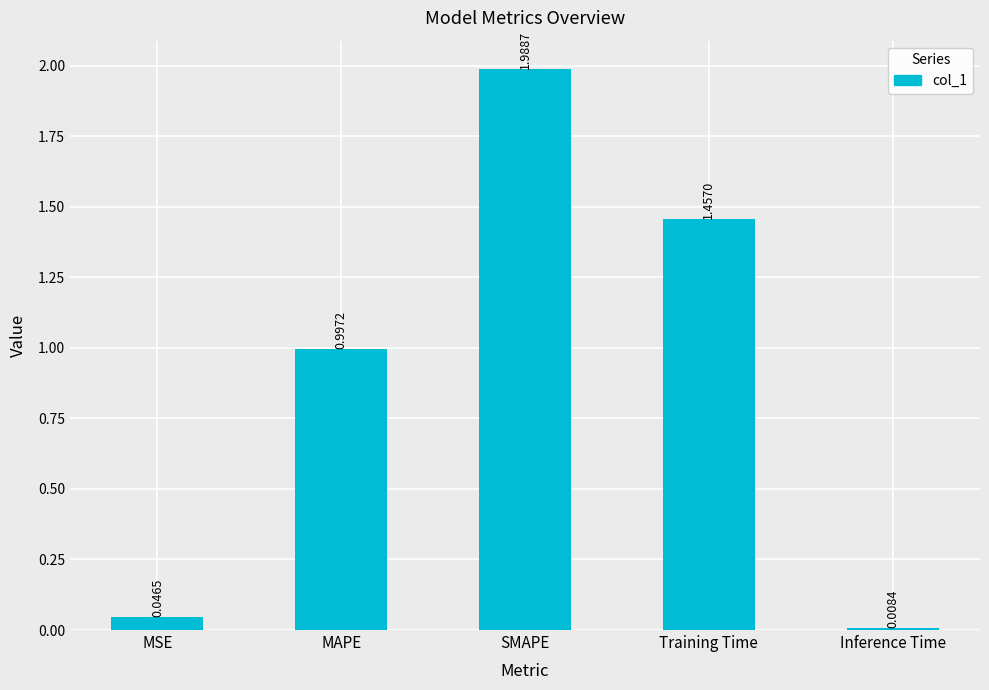

Does the chart contain any negative values?

No